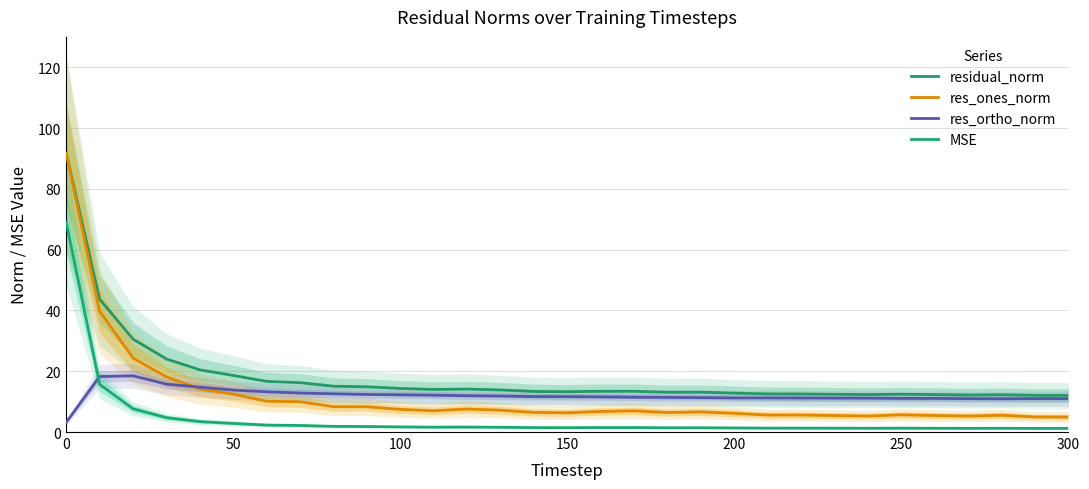

Reading right to left, transcribe all the data shown in this chart.

residual_norm: 12.1	12.1	12.3	12.2	12.3	12.4	12.3	12.4	12.5	12.5	12.8	13.1	13.1	13.4	13.4	13.3	13.3	13.8	14.1	14.0	14.3	14.9	15.1	16.2	16.7	18.6	20.5	24.0	30.6	43.7	91.7
res_ones_norm: 4.9	5.0	5.5	5.3	5.4	5.7	5.3	5.4	5.6	5.6	6.1	6.6	6.4	7.0	6.8	6.3	6.5	7.2	7.6	7.0	7.4	8.3	8.3	10.0	10.1	12.5	14.2	18.1	24.3	39.7	91.7
res_ortho_norm: 11.0	11.0	11.0	11.0	11.1	11.1	11.1	11.2	11.2	11.2	11.2	11.3	11.4	11.5	11.6	11.6	11.7	11.8	11.9	12.1	12.3	12.4	12.6	12.8	13.2	13.8	14.8	15.8	18.5	18.3	3.2
MSE: 1.2	1.2	1.2	1.2	1.2	1.3	1.2	1.3	1.3	1.3	1.3	1.4	1.4	1.5	1.5	1.4	1.5	1.6	1.6	1.6	1.7	1.8	1.9	2.2	2.3	2.8	3.4	4.7	7.7	15.7	69.0